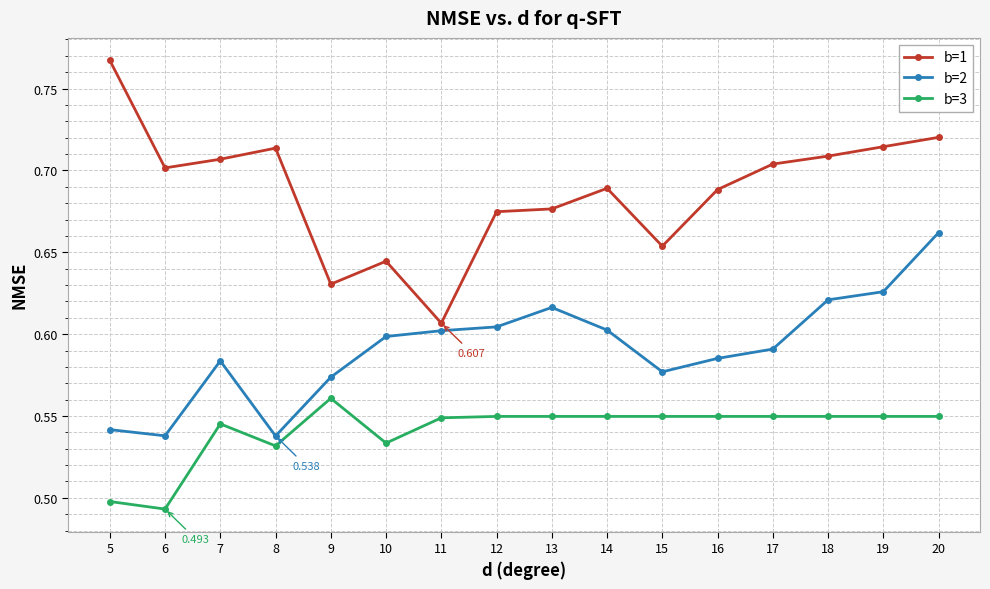

Is the value of b=1 at 12 greater than the value of b=3 at 18?

Yes